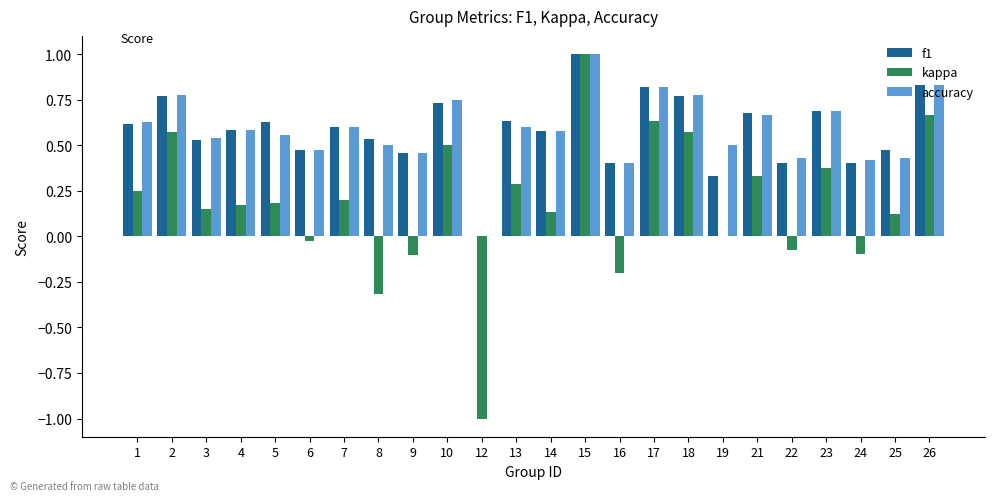

Is the value of accuracy at 8 greater than the value of f1 at 4?

No